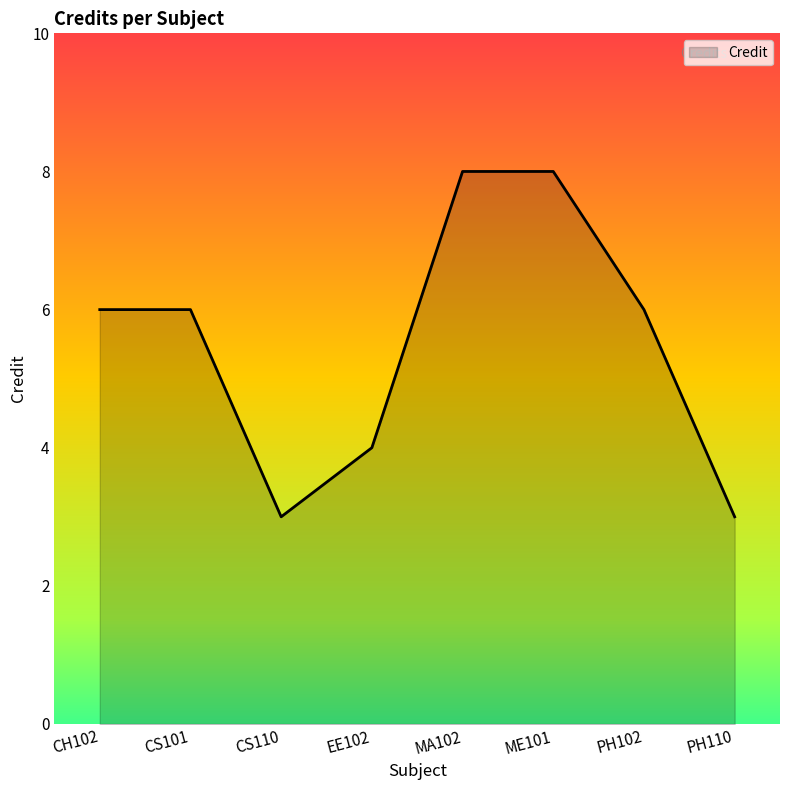

At which category does the data reach its first local valley?

CS110